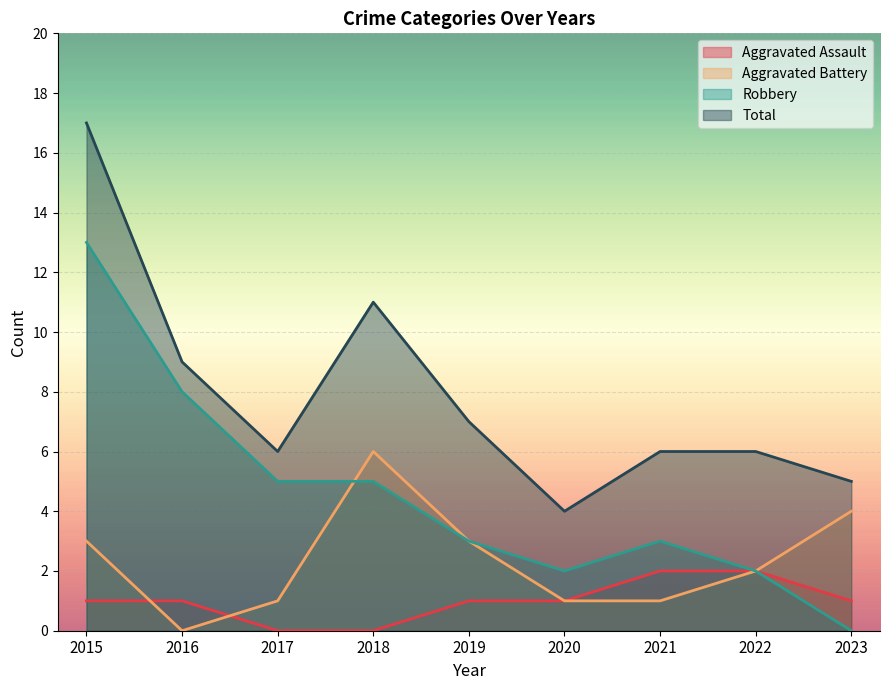

What is the sum of all Aggravated Battery values?

21